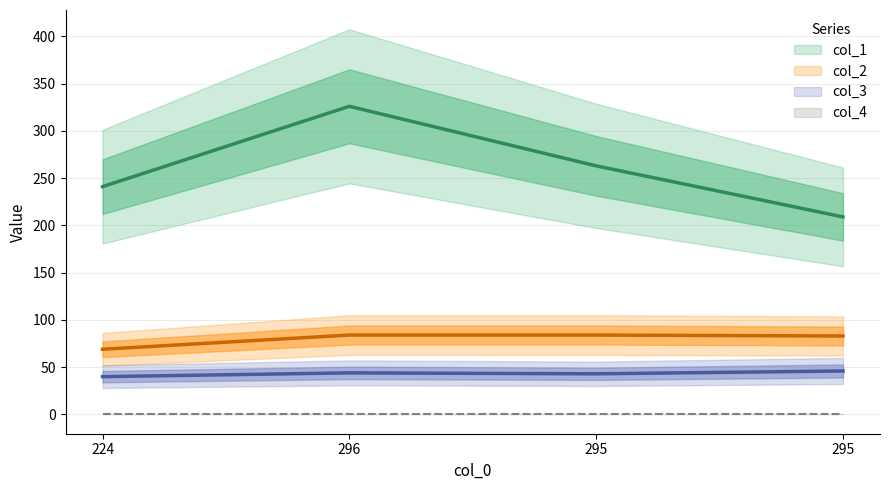

What is the average value of the col_2 series?

80